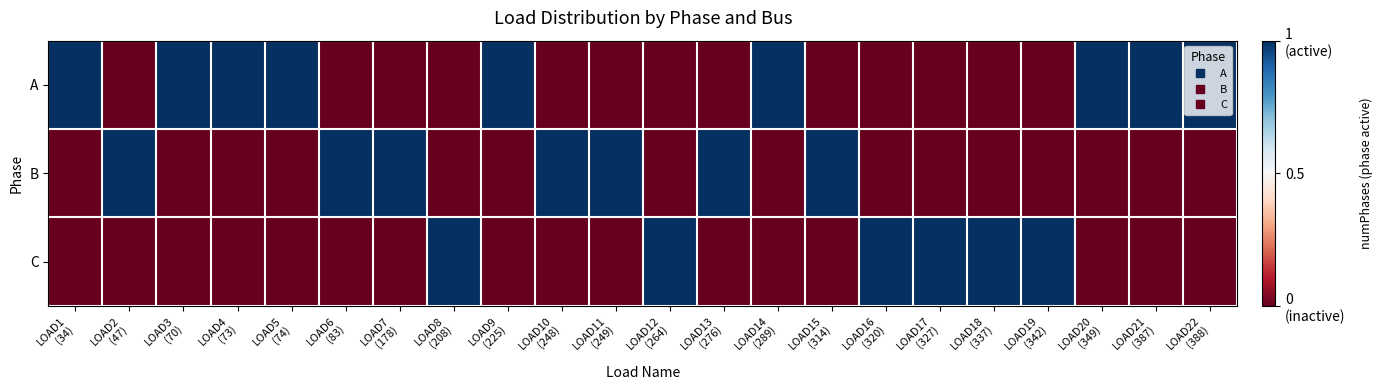

What is the total value across all series at LOAD2
(47)?

1